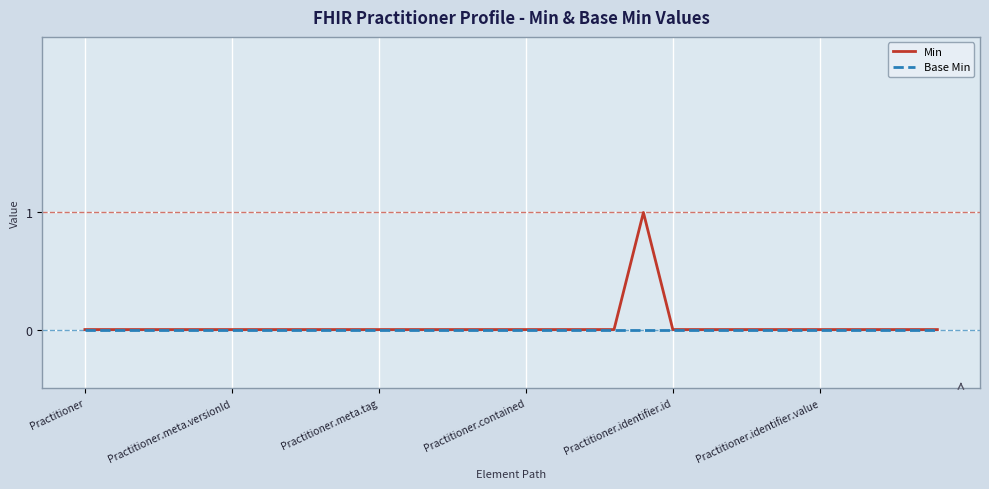

Which series has the largest range (max minus min)?

Min